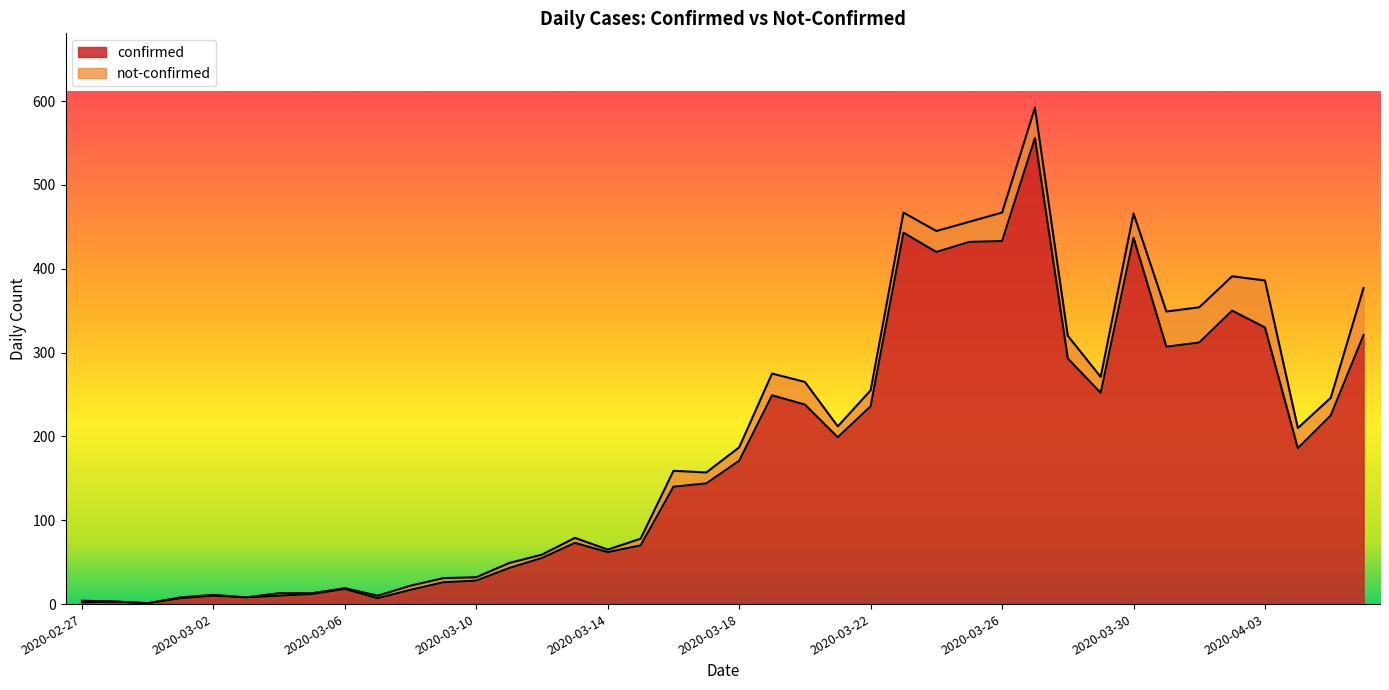

Reading right to left, transcribe all the data shown in this chart.

2020-04-06=321	2020-04-05=225	2020-04-04=186	2020-04-03=330	2020-04-02=350	2020-04-01=312	2020-03-31=307	2020-03-30=437	2020-03-29=252	2020-03-28=293	2020-03-27=556	2020-03-26=433	2020-03-25=432	2020-03-24=420	2020-03-23=443	2020-03-22=236	2020-03-21=199	2020-03-20=238	2020-03-19=249	2020-03-18=171	2020-03-17=144	2020-03-16=140	2020-03-15=70	2020-03-14=62	2020-03-13=73	2020-03-12=55	2020-03-11=43	2020-03-10=28	2020-03-09=26	2020-03-08=17	2020-03-07=7	2020-03-06=18	2020-03-05=12	2020-03-04=10	2020-03-03=8	2020-03-02=10	2020-03-01=7	2020-02-29=1	2020-02-28=3	2020-02-27=2